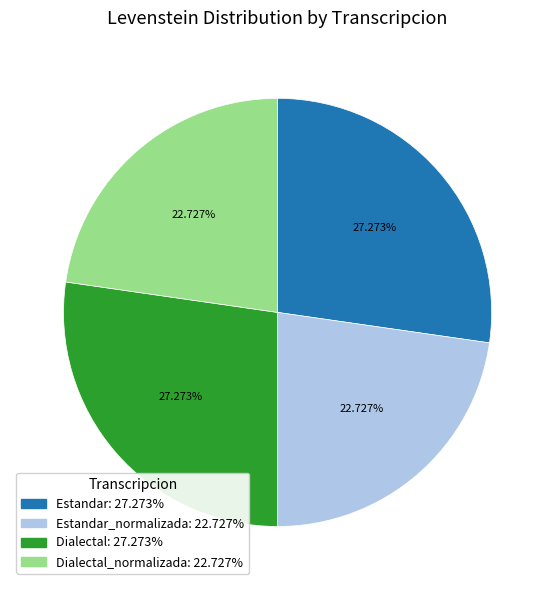

To the nearest percent, what is the difference between the largest and smallest slice percentages?

5%